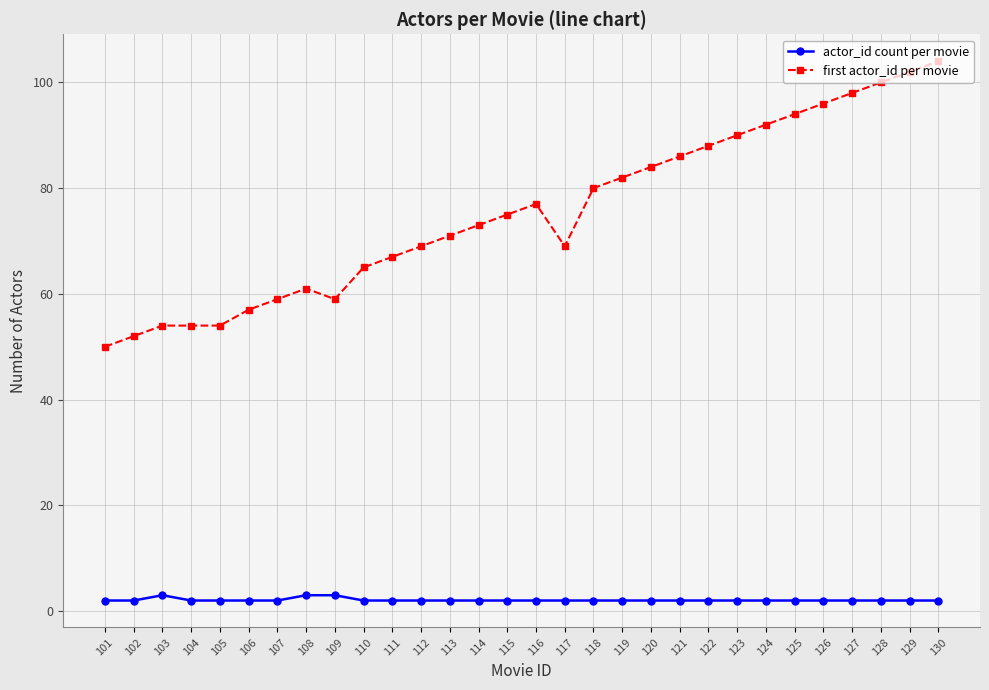

True or false: first actor_id per movie and actor_id count per movie intersect in this chart.

False